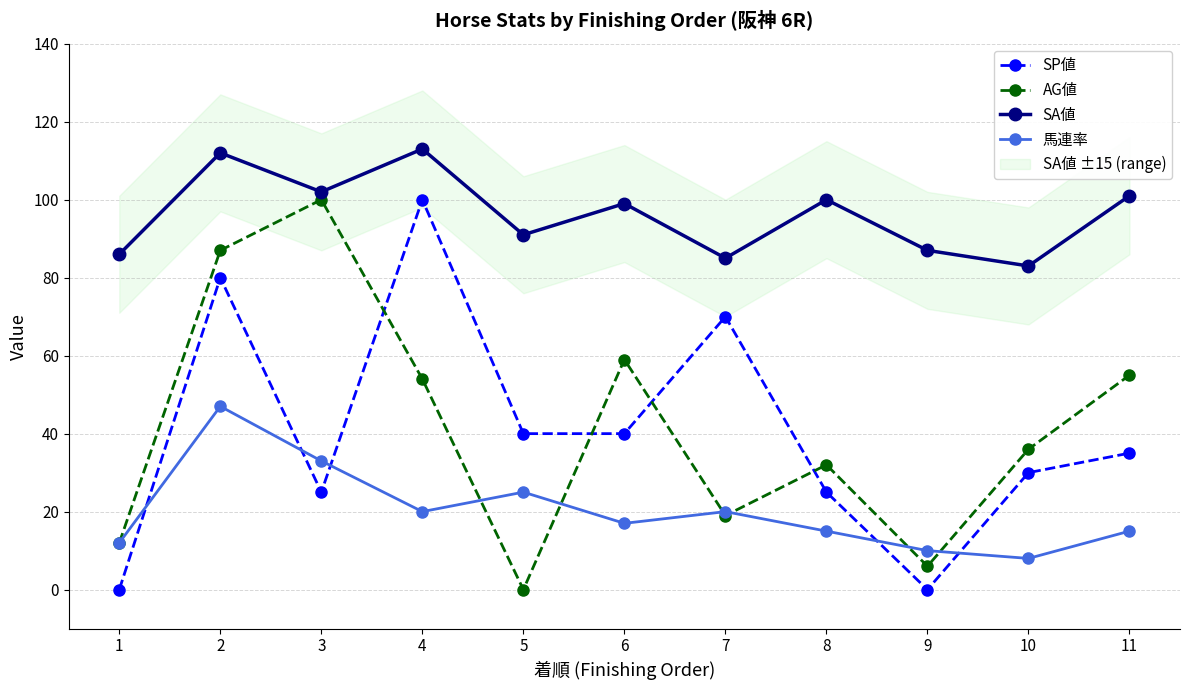

List the series in order of their peak value, highest first.

SA値, SP値, AG値, 馬連率